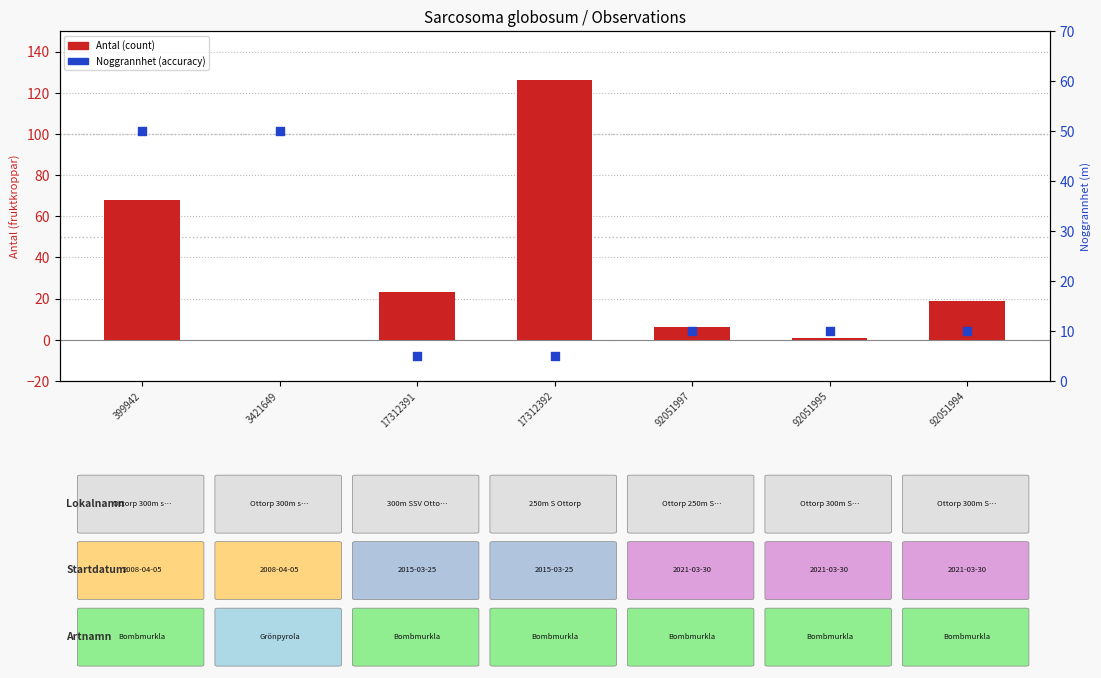

Which series has the largest total across all categories?

Noggrannhet (accuracy)